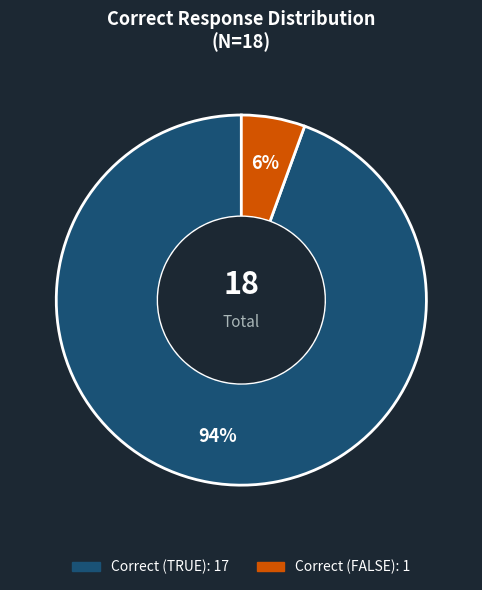

Is there a majority slice in this chart?

Yes